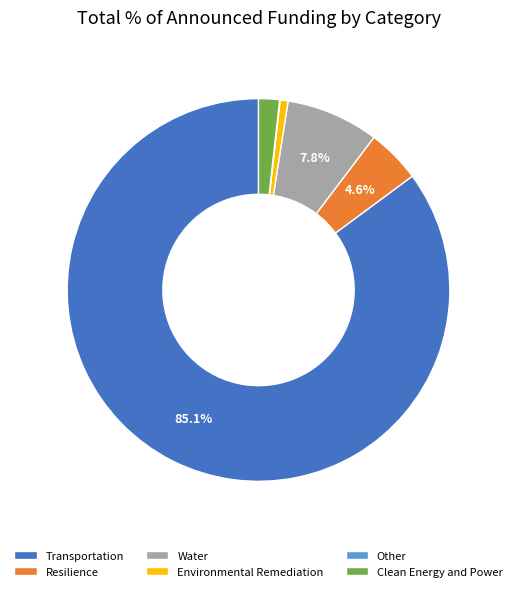

What portion of the pie excludes Transportation?

14.9%